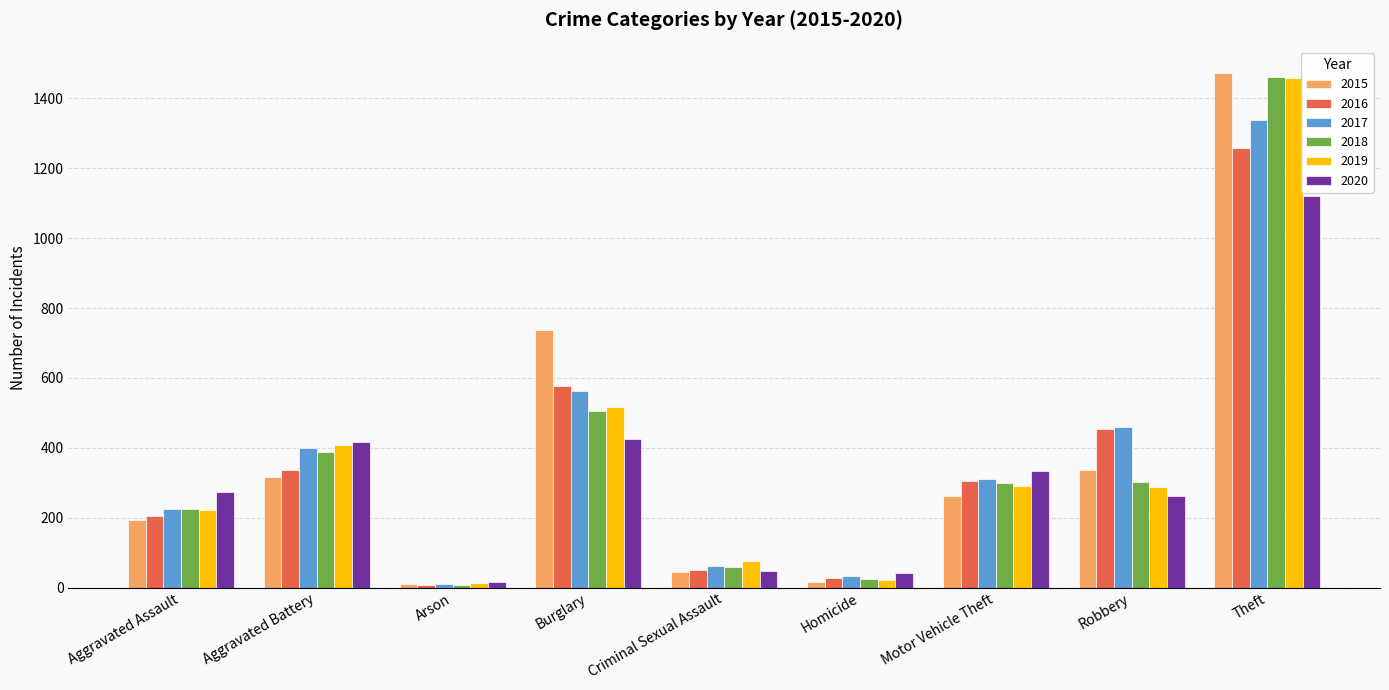

How many bars are there in each group?

6